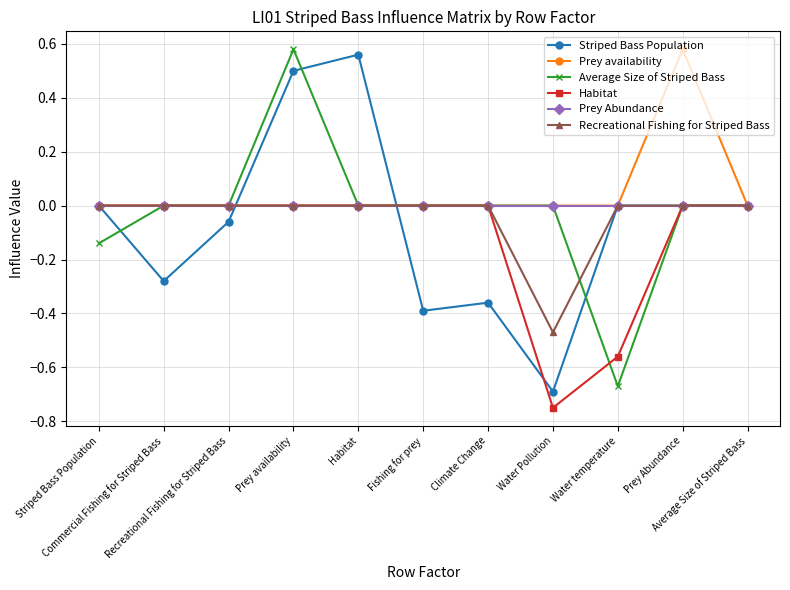

Is the value of Prey Abundance at Prey Abundance greater than the value of Recreational Fishing for Striped Bass at Average Size of Striped Bass?

No